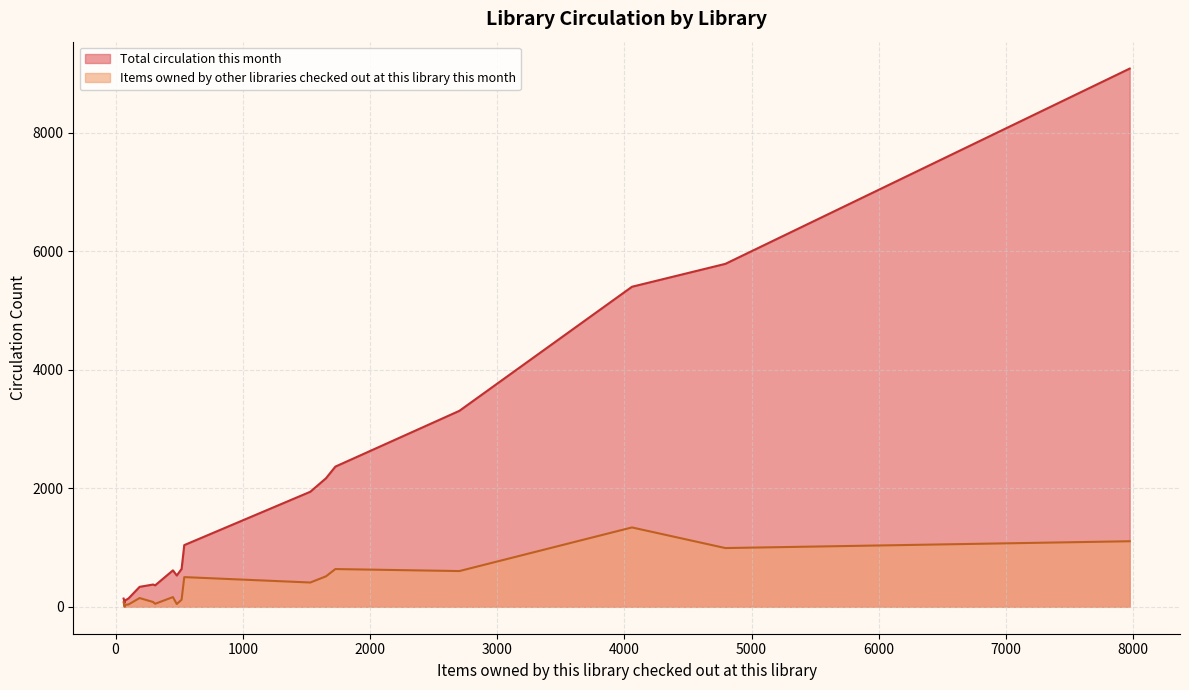

Which series has the largest range (max minus min)?

Total circulation this month